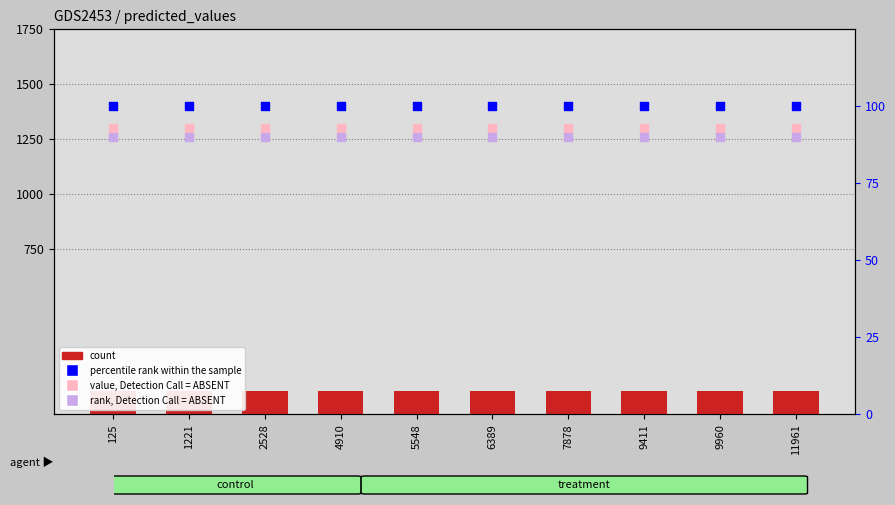

What is the total value across all series at 9411?

1598